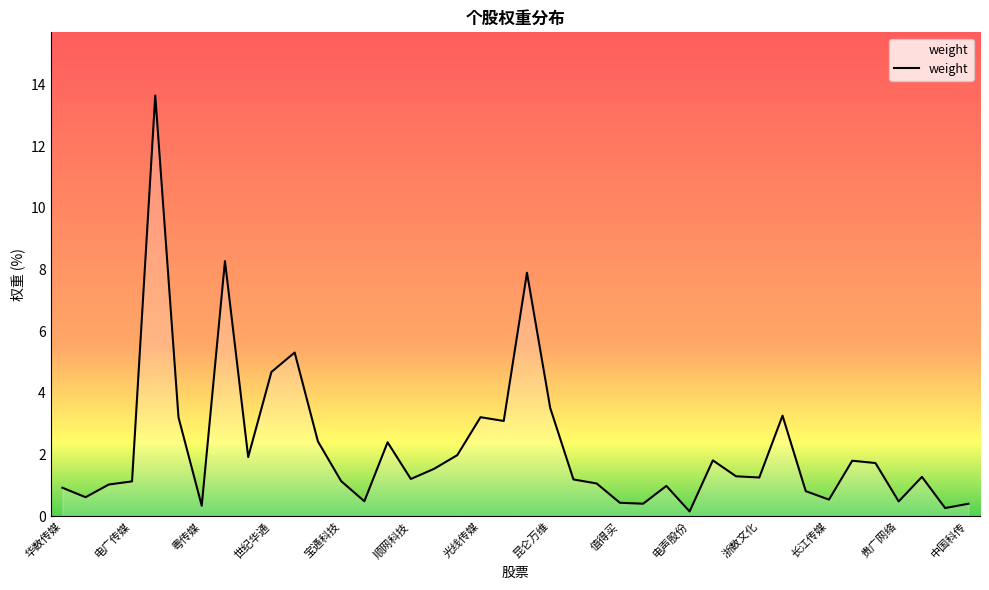

What is the difference between the maximum and minimum values?

13.5